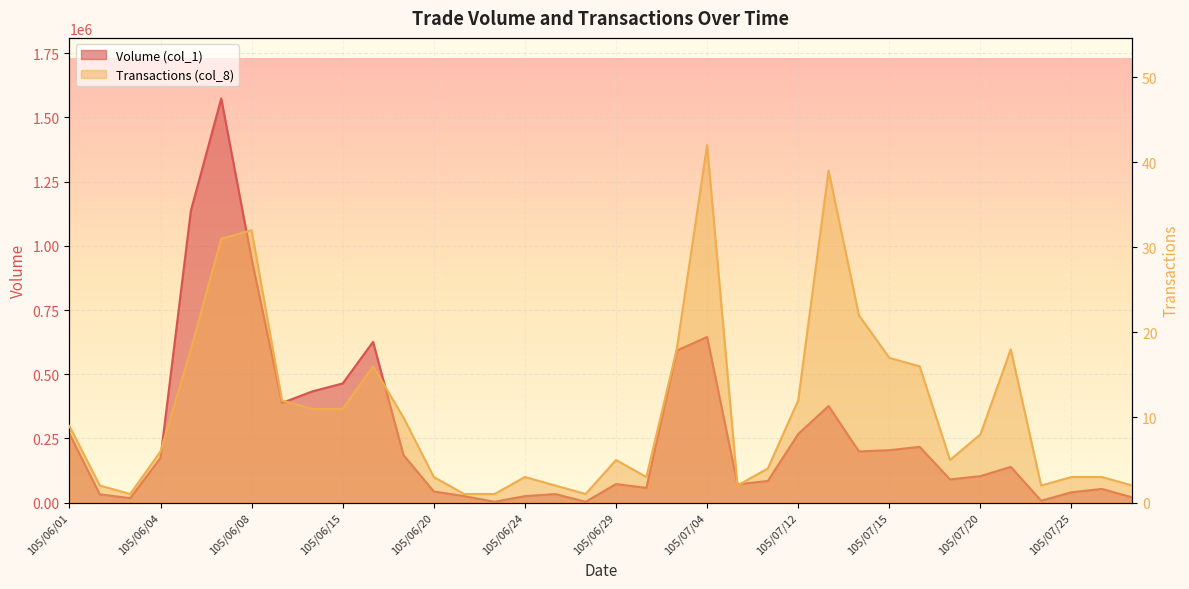

True or false: Transactions (col_8) and Volume (col_1) intersect in this chart.

False